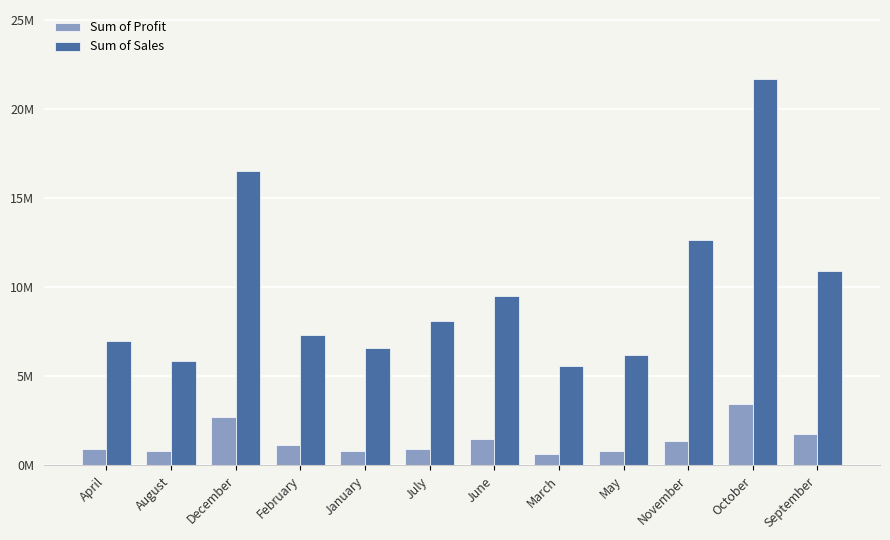

Are the bars horizontal?

No